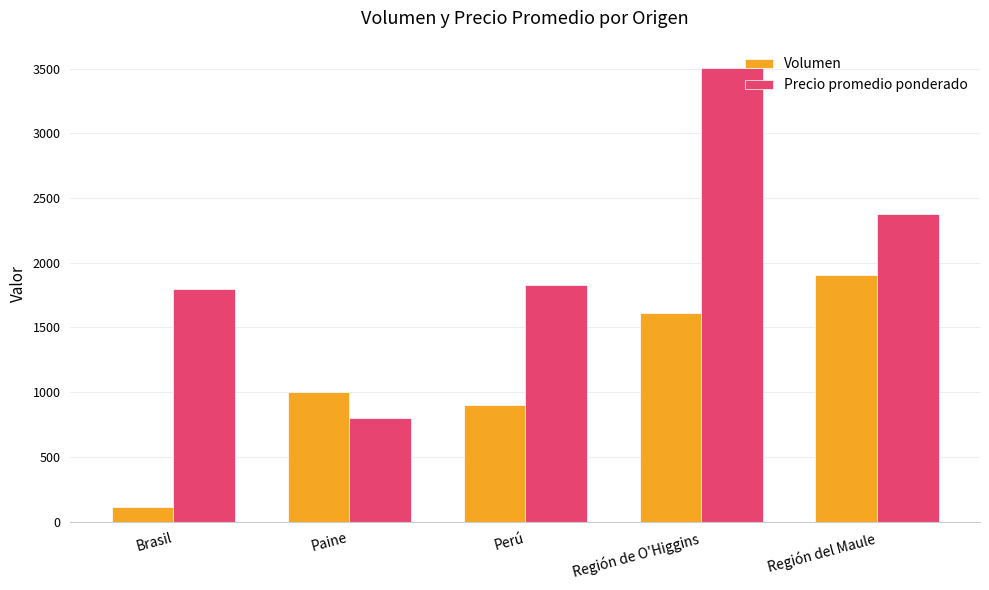

What is the difference between the highest and lowest values at Paine?

200.0